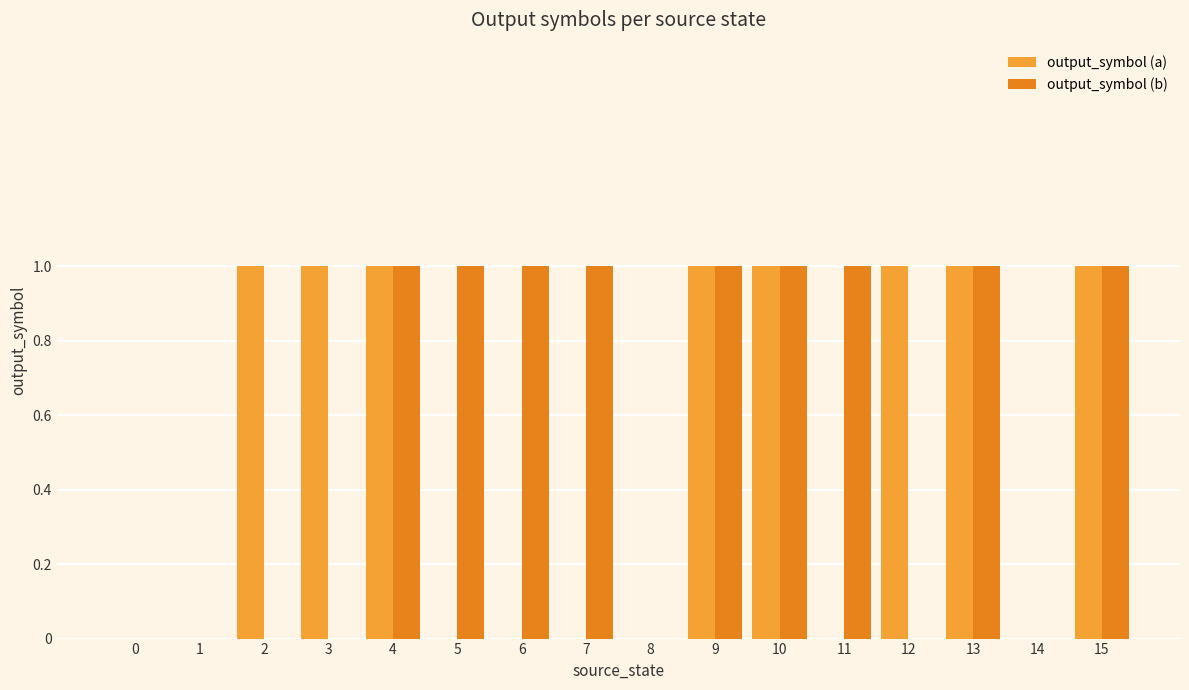

Which series changed the most between 7 and 14?

output_symbol (b)